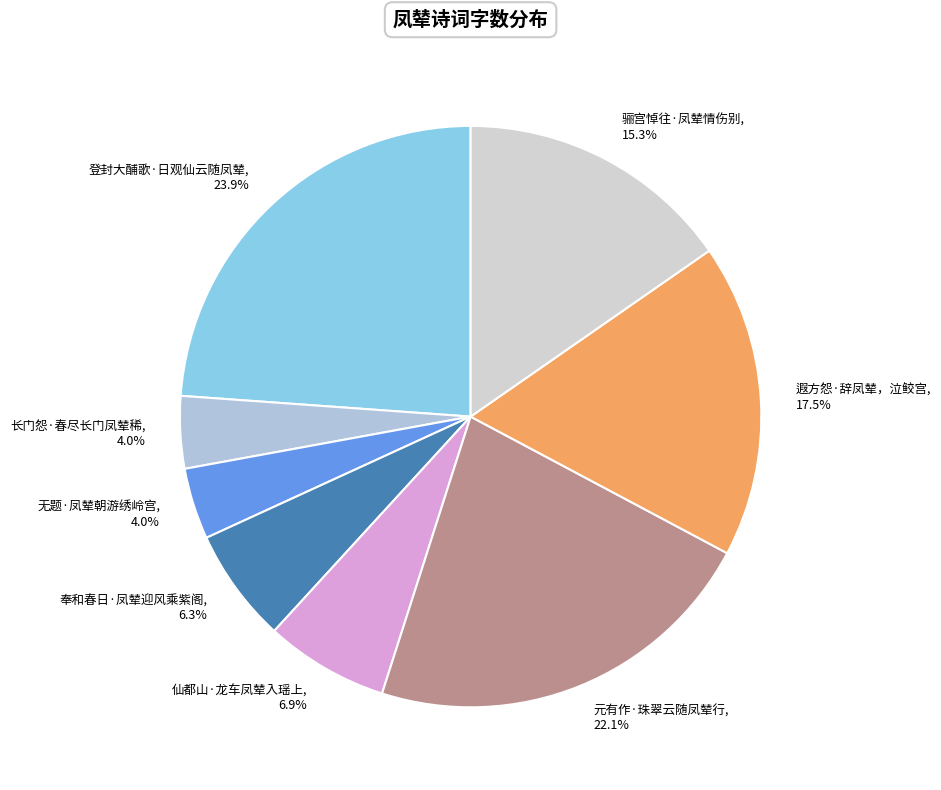

To the nearest percent, what is the average slice percentage?

12%